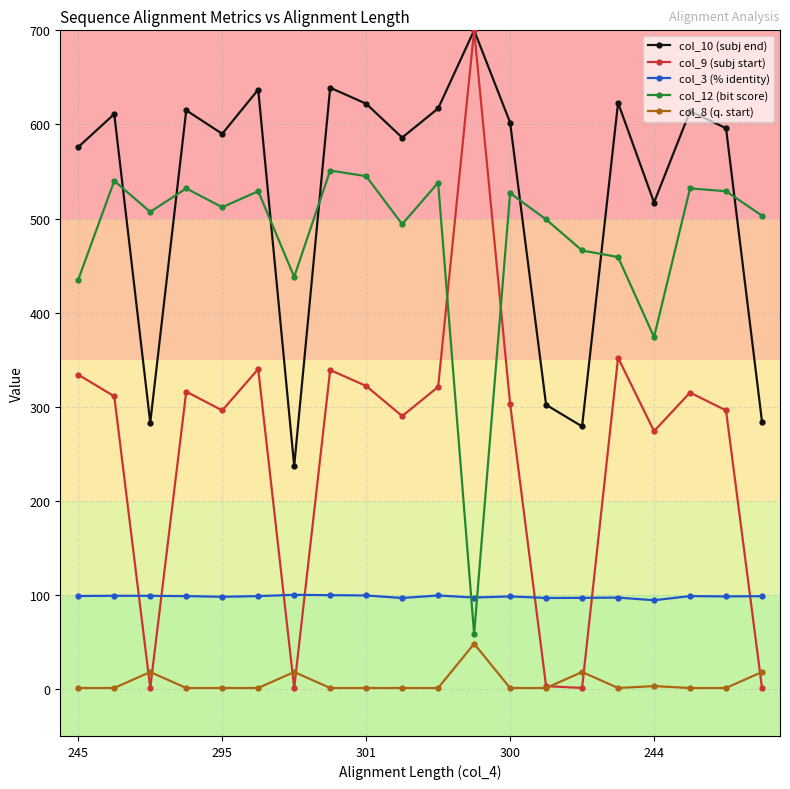

True or false: col_10 (subj end) and col_8 (q. start) intersect in this chart.

False